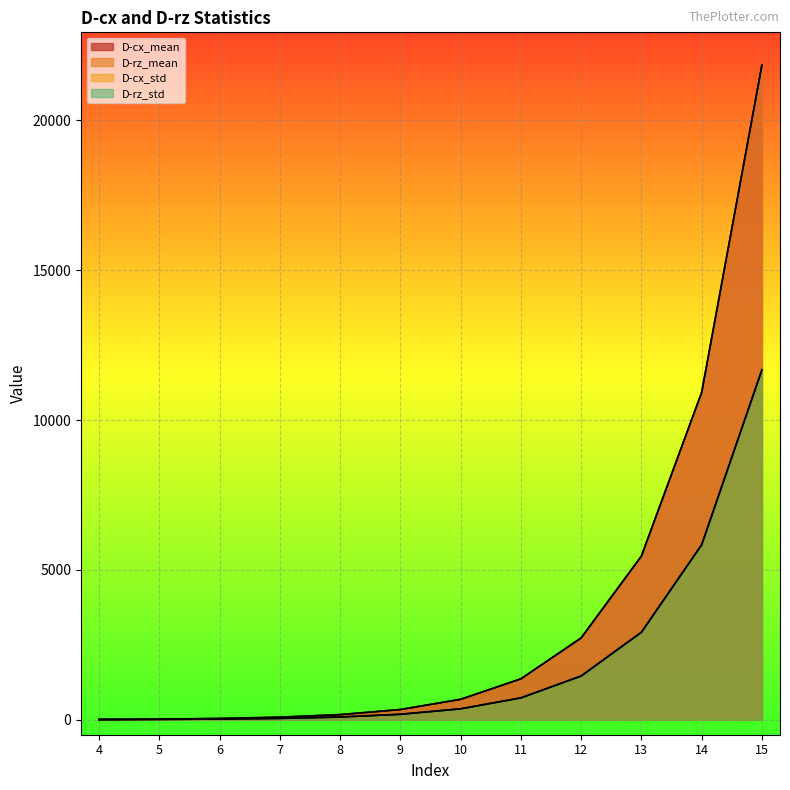

What is the value of the D-rz_mean point at the 5th from the left?

170.3